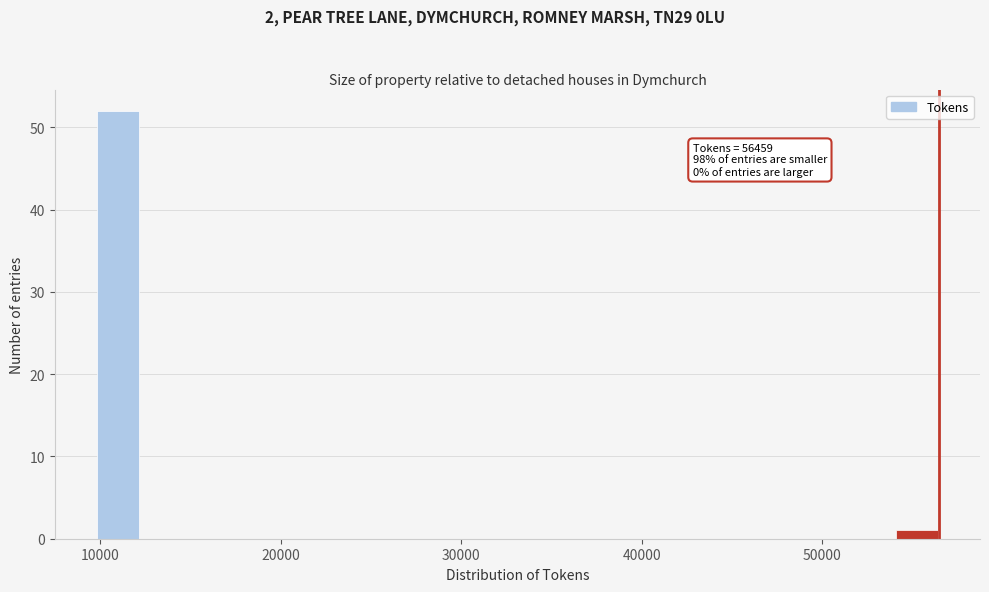

Read against the x-axis, roughly where is the centre of the tallest bar?

11000